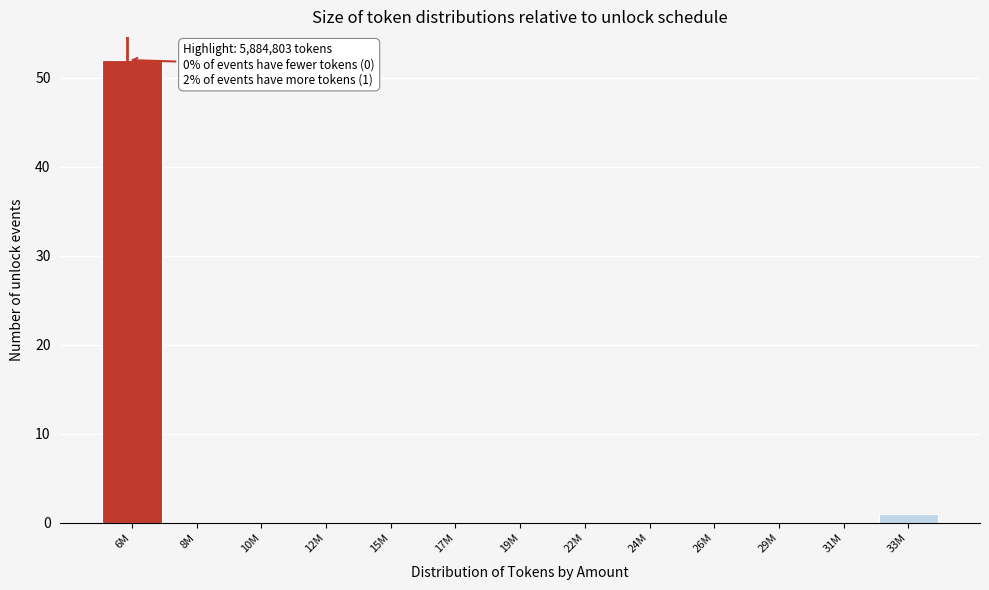

Reading left to right, transcribe all the data shown in this chart.

6M=52	8M=0	10M=0	12M=0	15M=0	17M=0	19M=0	22M=0	24M=0	26M=0	29M=0	31M=0	33M=1